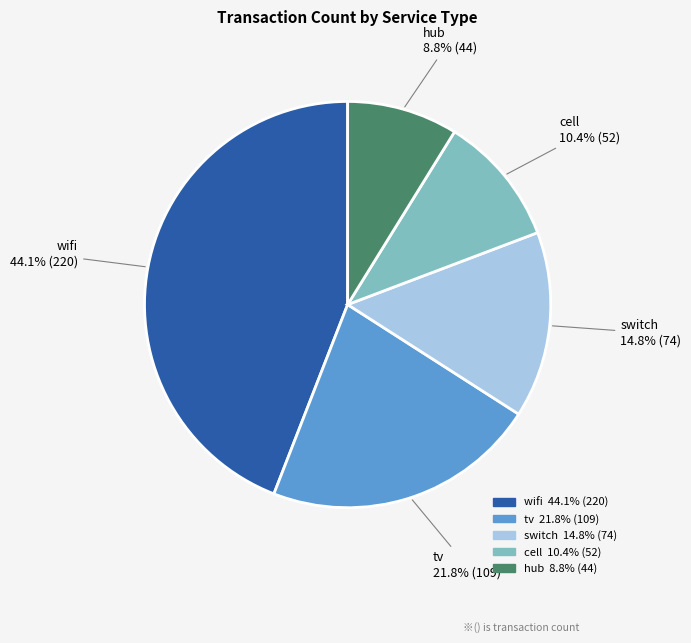

True or false: hub accounts for 9% of the total.

True